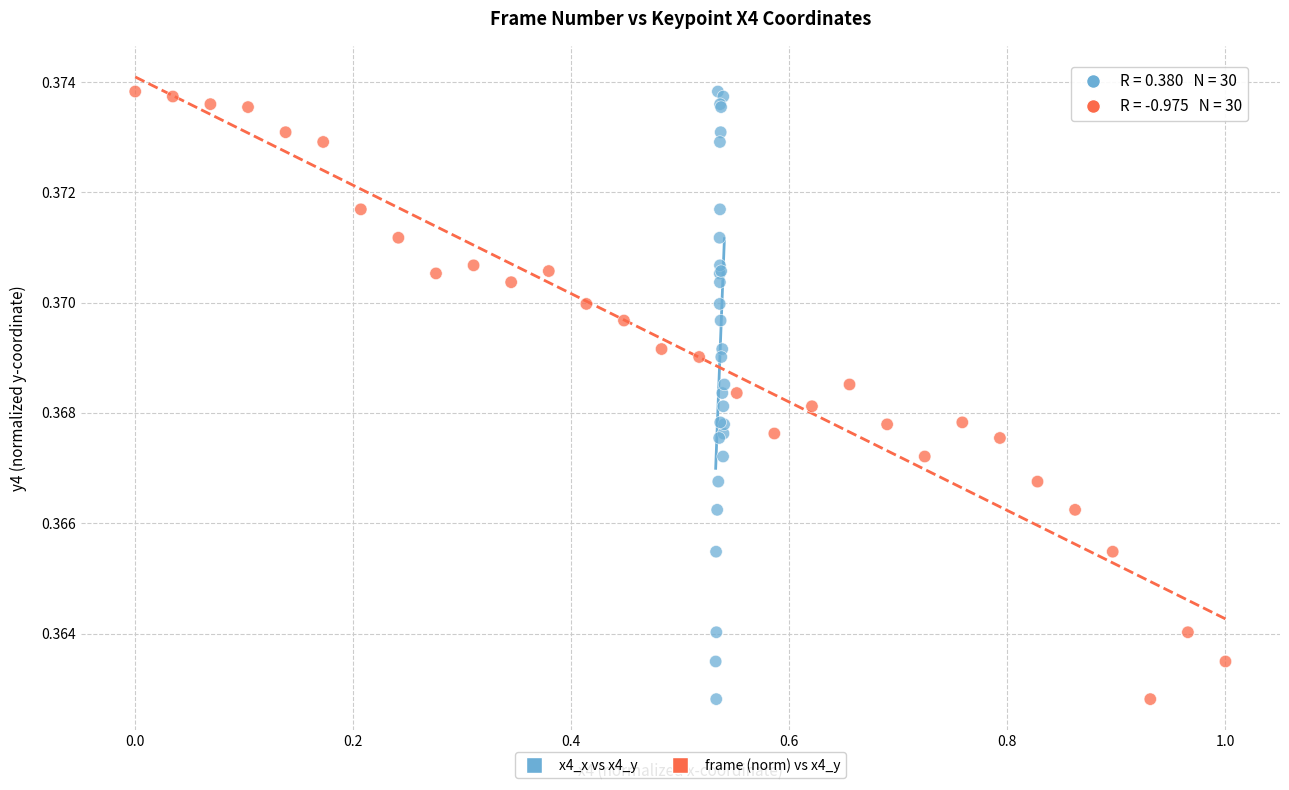

What are all the series names shown in the legend?

x4_x vs x4_y, frame (norm) vs x4_y